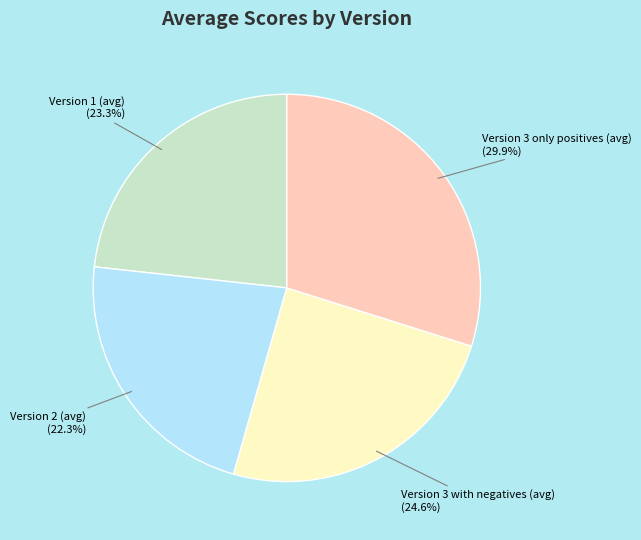

How many segments does this pie chart have?

4